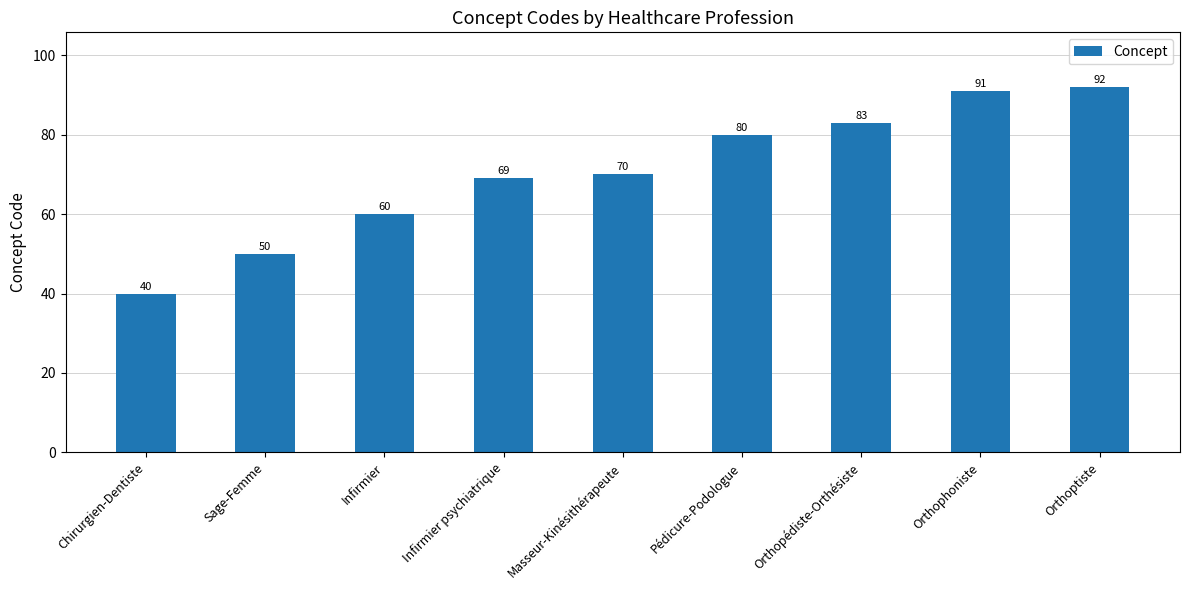

Is it true that the value at Chirurgien-Dentiste is 40?

True